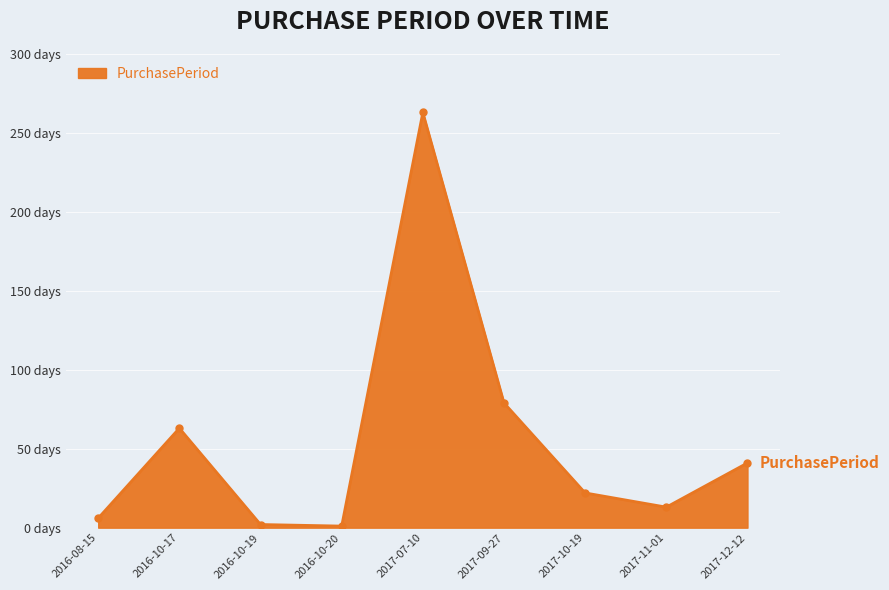

What position from the left is 2017-12-12?

9